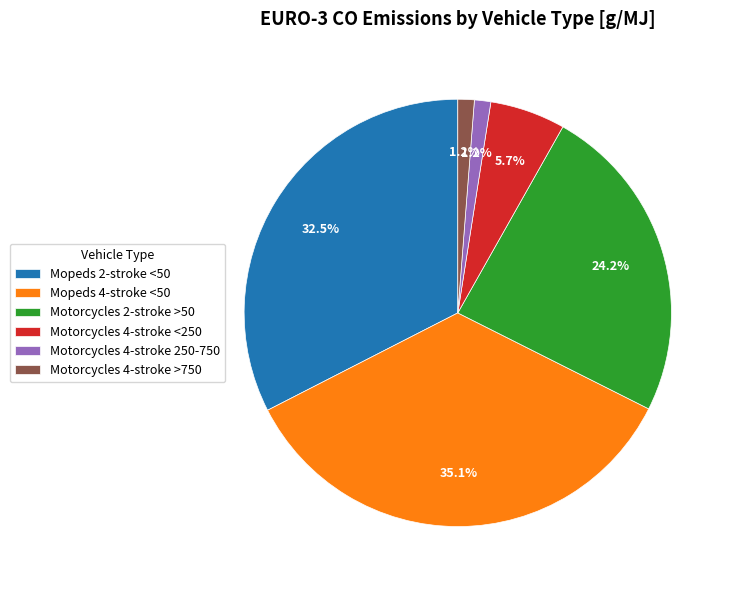

Approximately how many times larger is the value at Motorcycles 2-stroke >50 compared to Motorcycles 4-stroke <250?

4.2